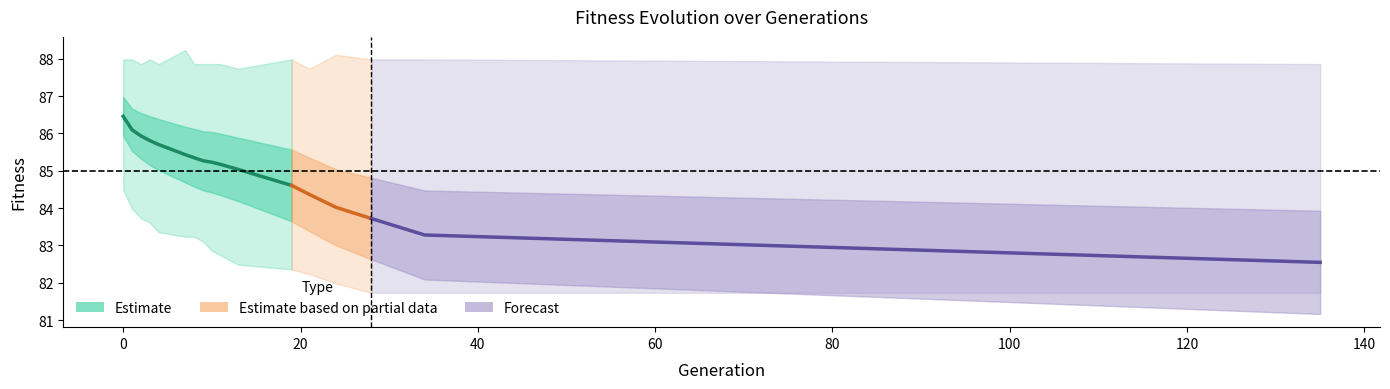

True or false: max and avg intersect in this chart.

False